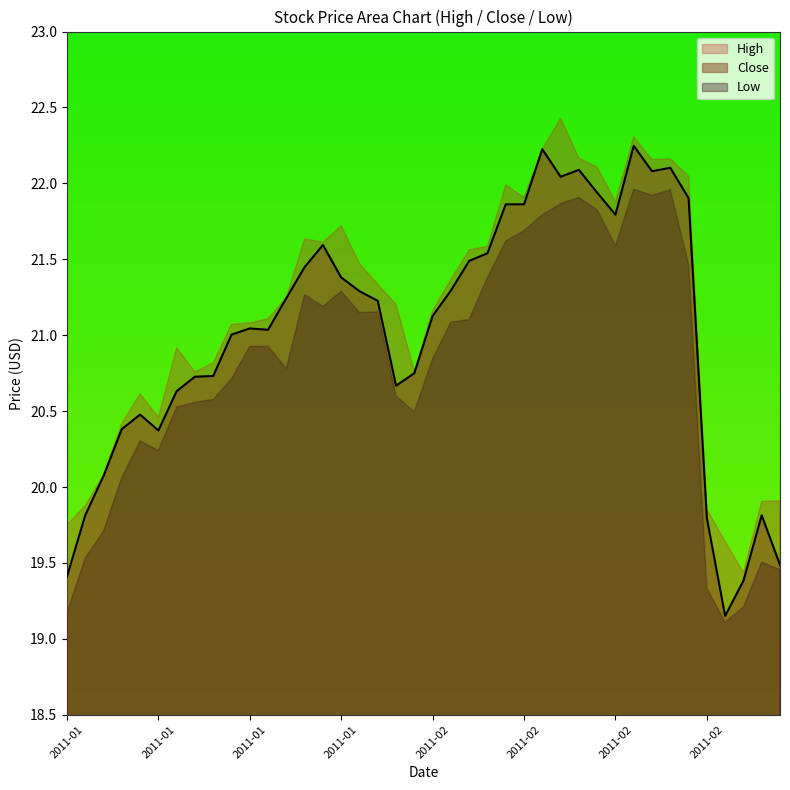

True or false: Close and High cross at least once.

False